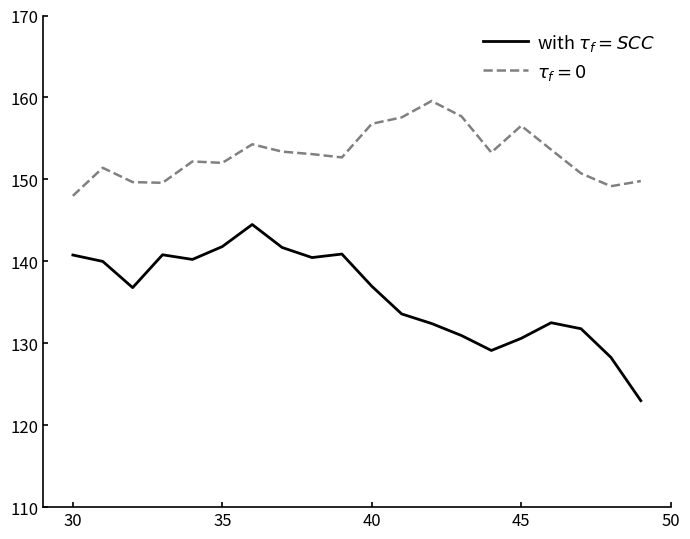

What is the smallest value displayed?

123.0